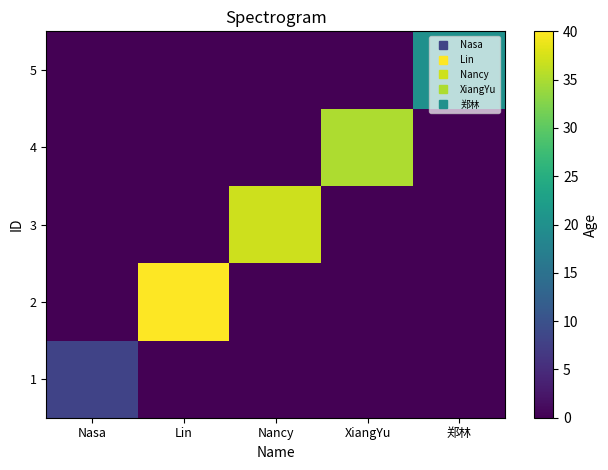

Which series has the widest spread of values?

2